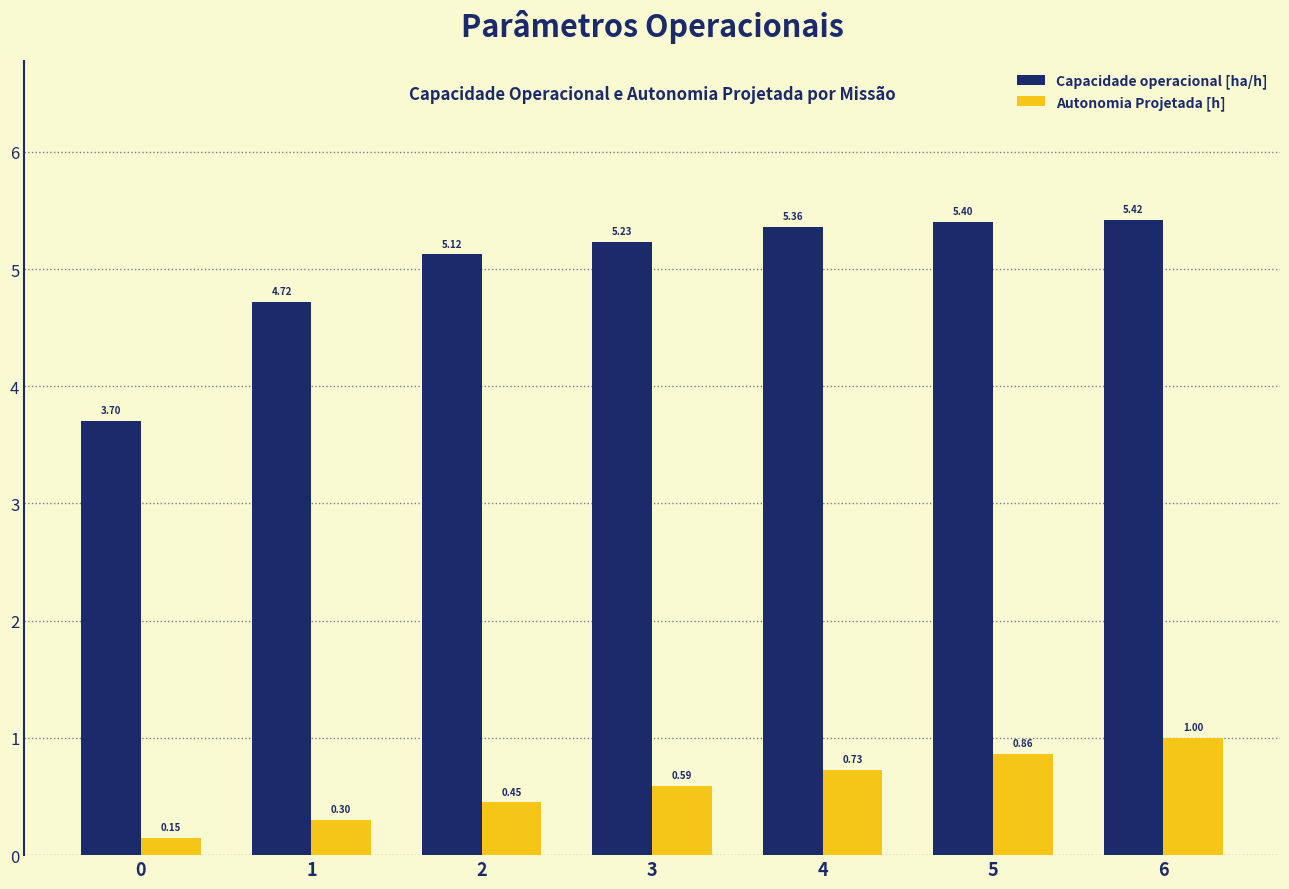

What is the maximum value shown in the chart?

5.4